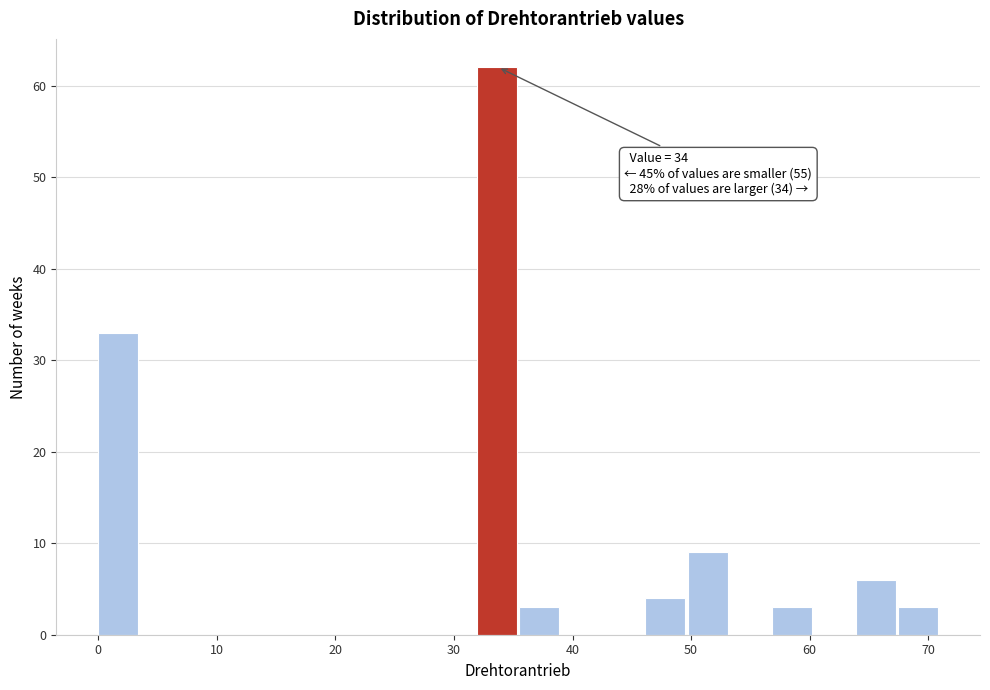

Read against the x-axis, roughly where is the centre of the tallest bar?

34